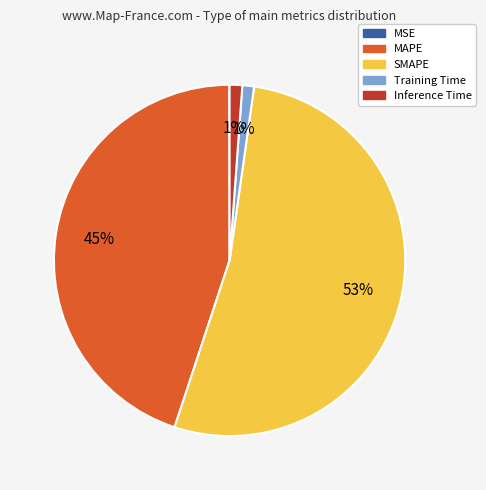

Does Inference Time represent more than half of the total?

No